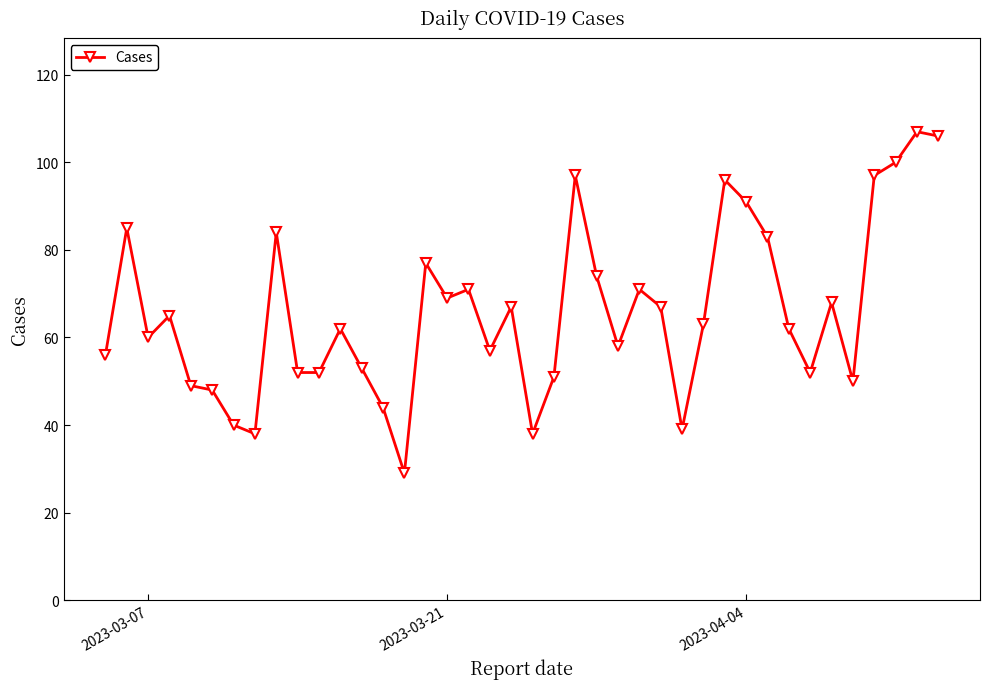

True or false: the data has more than 2 interior local peaks.

True